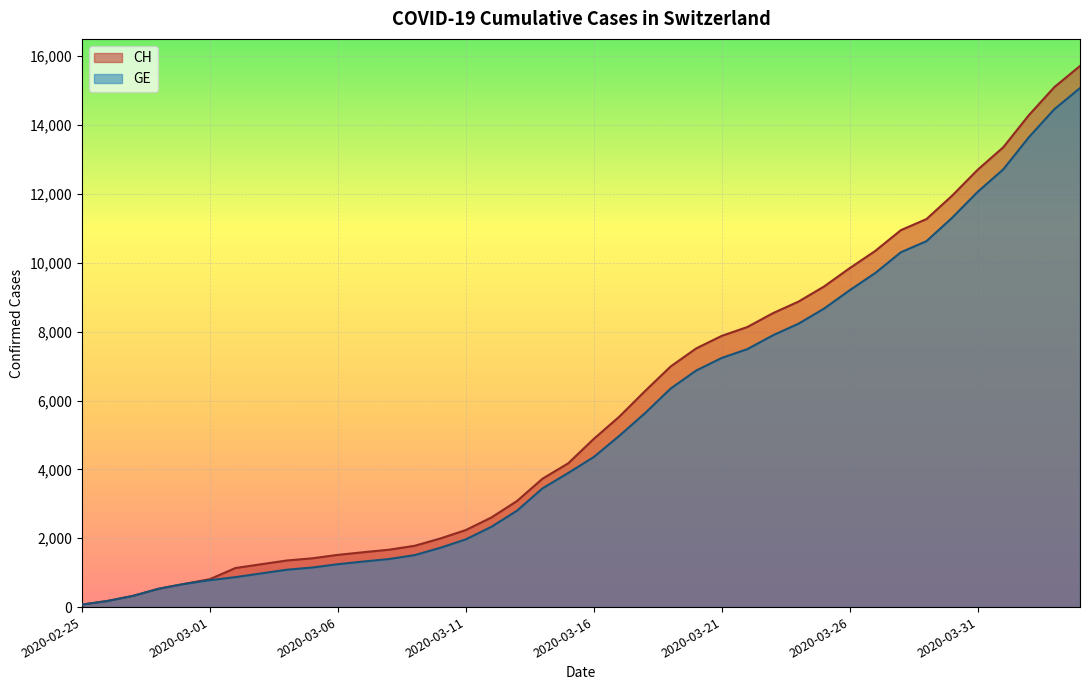

How many distinct data groups are displayed?

2